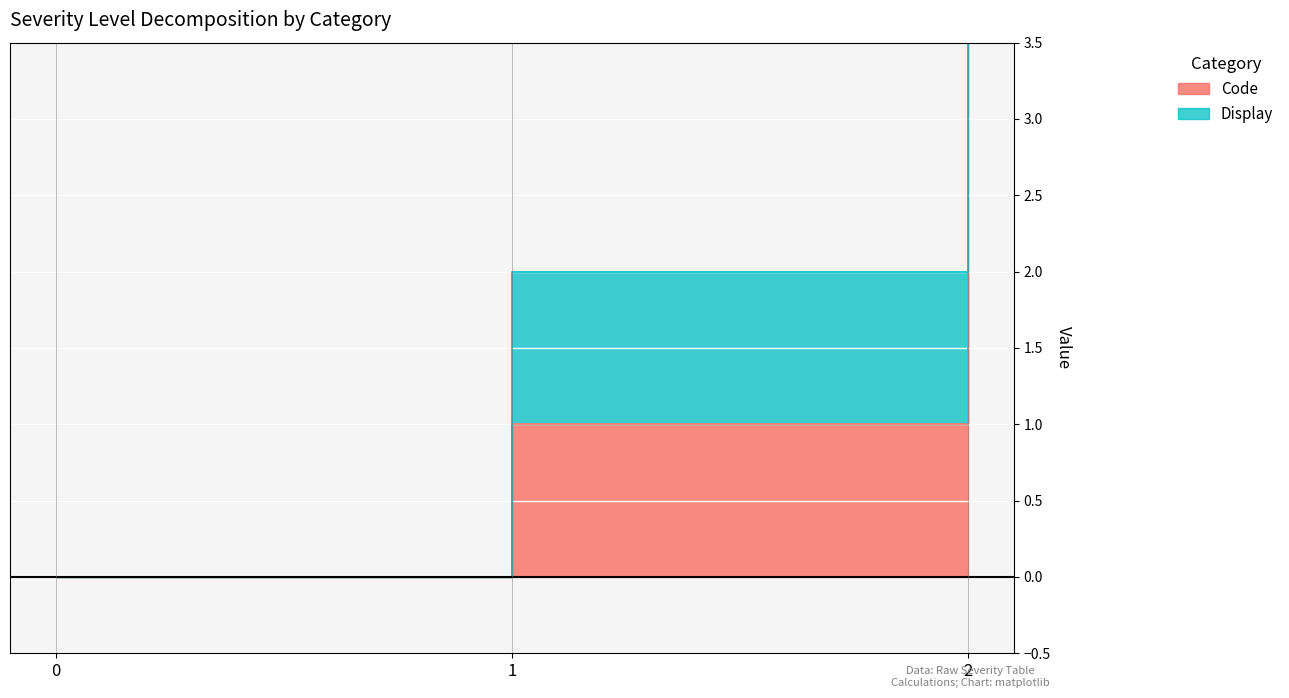

How many series are shown in this chart?

2